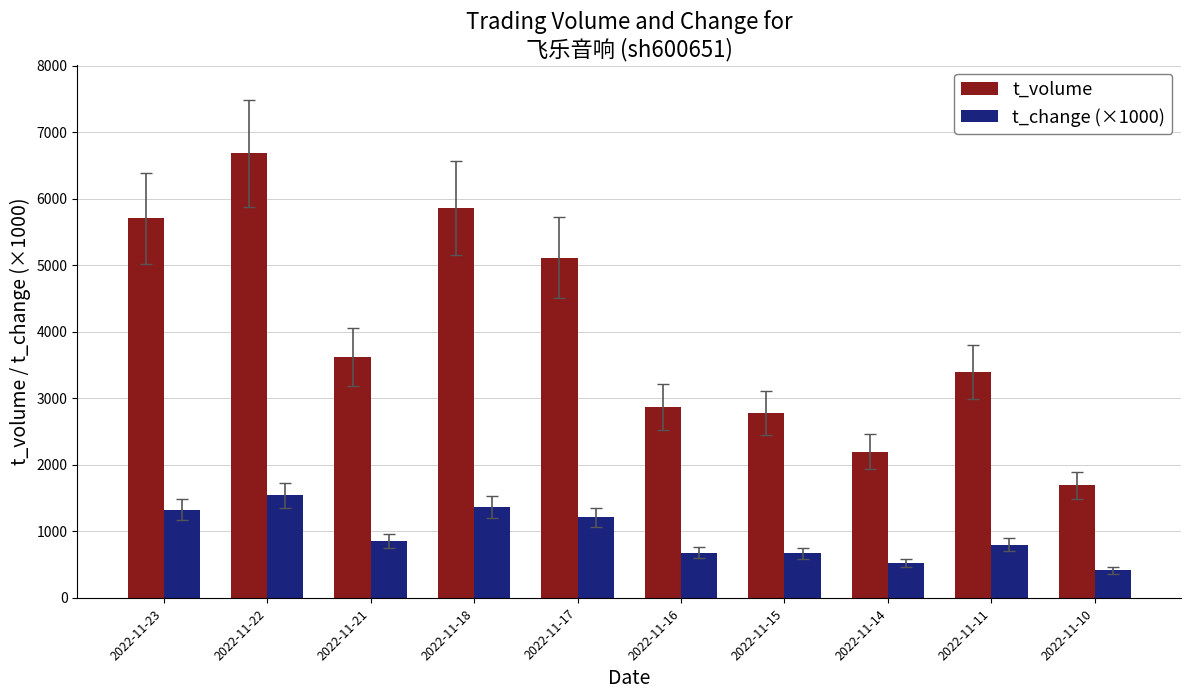

True or false: t_volume has a value of 2138 at 2022-11-23.

False